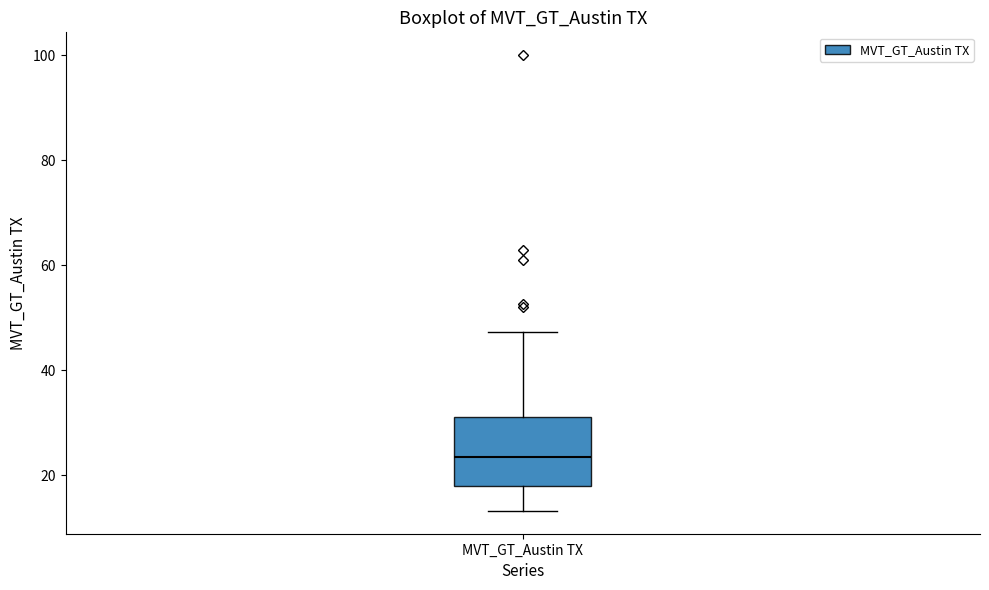

Transcribe this box plot: give where the median line is, the range the box spans, and where the two whiskers end, as read against the y-axis. The values are not printed on the chart, so give them approximately, as read against the axis.

median 24, box 18 to 32, whiskers 14 to 48